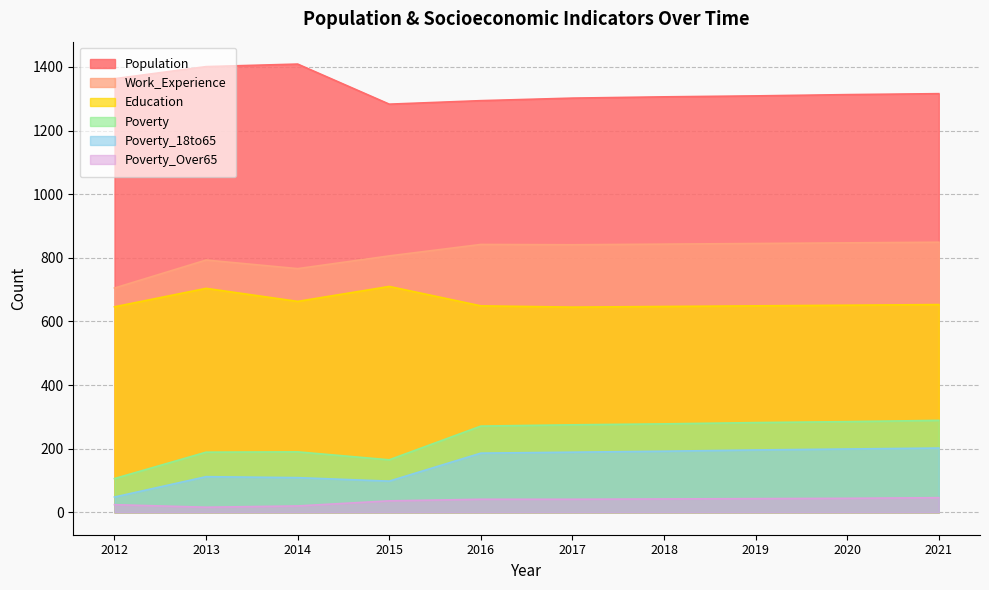

How many values in the Poverty series exceed 275?

4